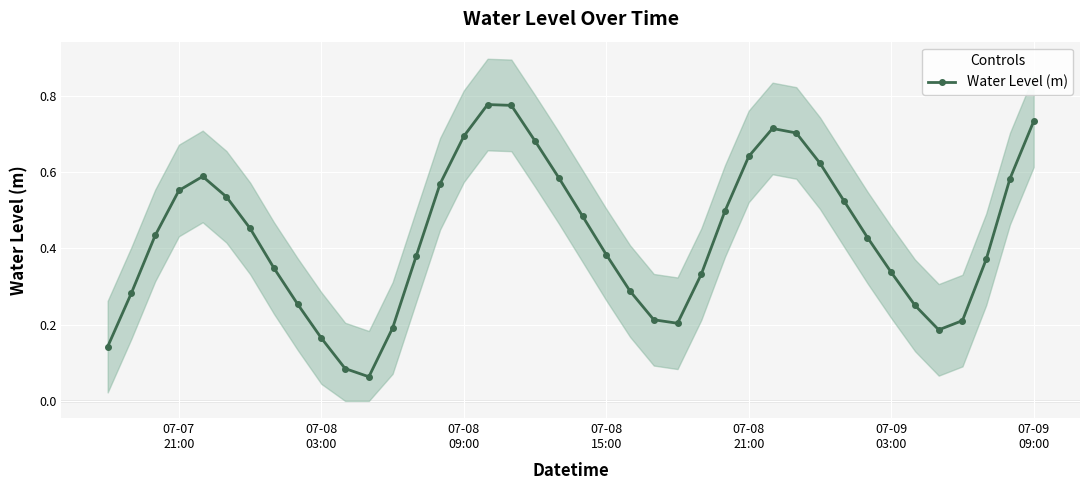

In Water Level (m), how many points are lower than both neighbors (excluding endpoints)?

3